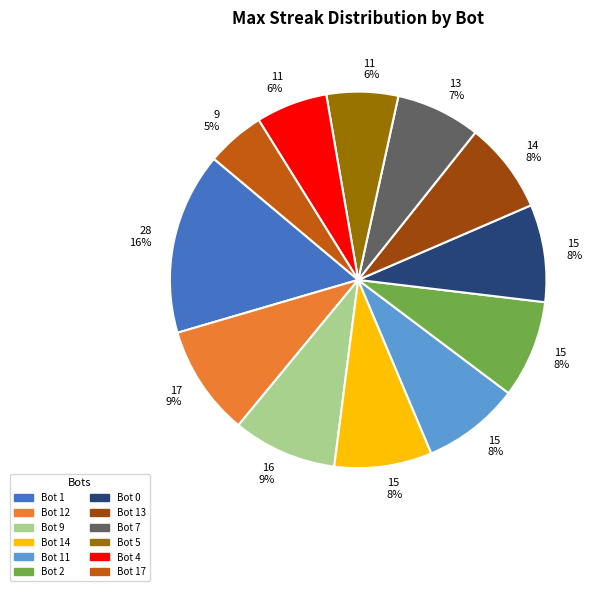

To the nearest percent, what is the difference between the largest and smallest slice percentages?

11%